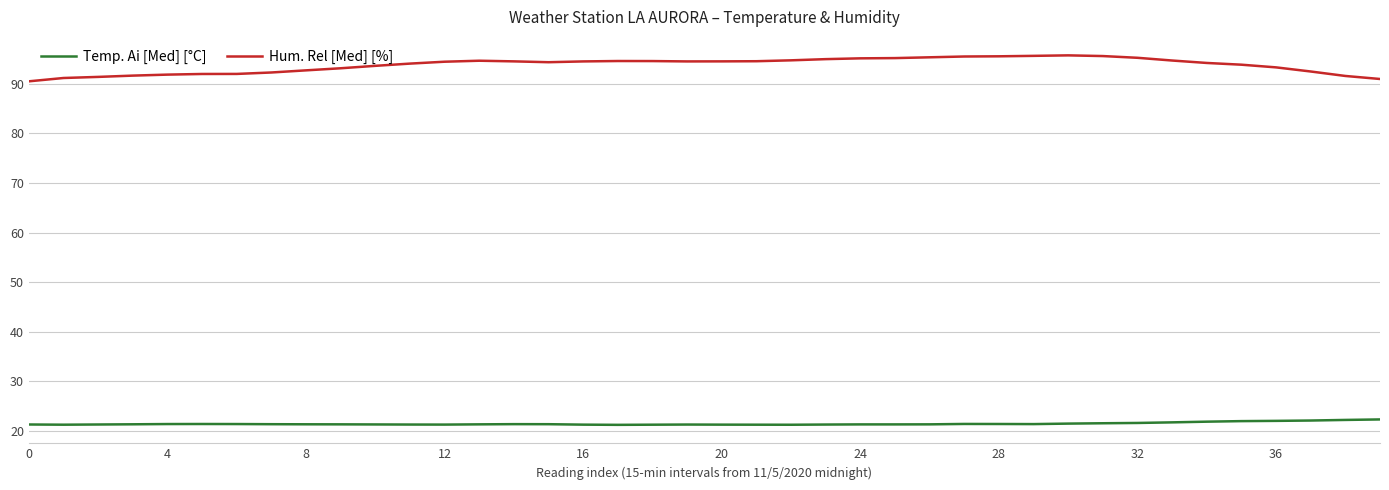

What is the lowest value of the Hum. Rel [Med] [%] series?

90.5